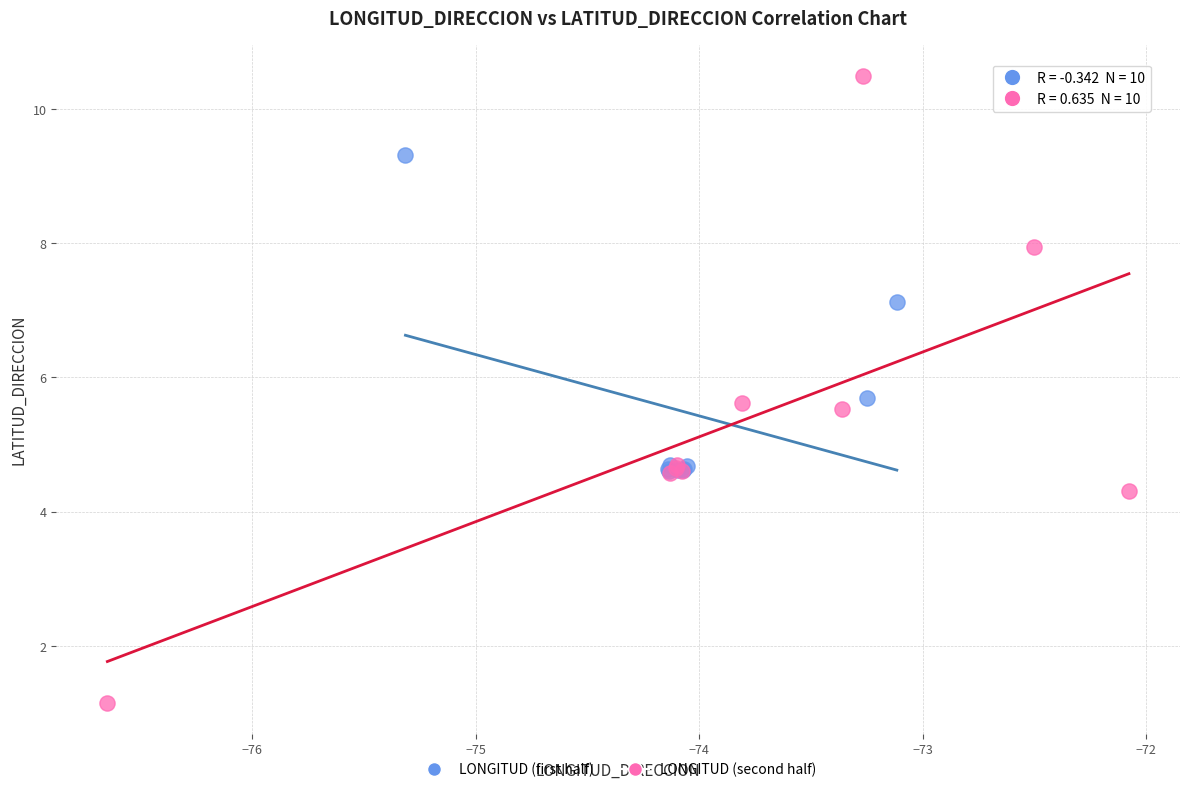

What are all the series names shown in the legend?

LONGITUD (first half), LONGITUD (second half)